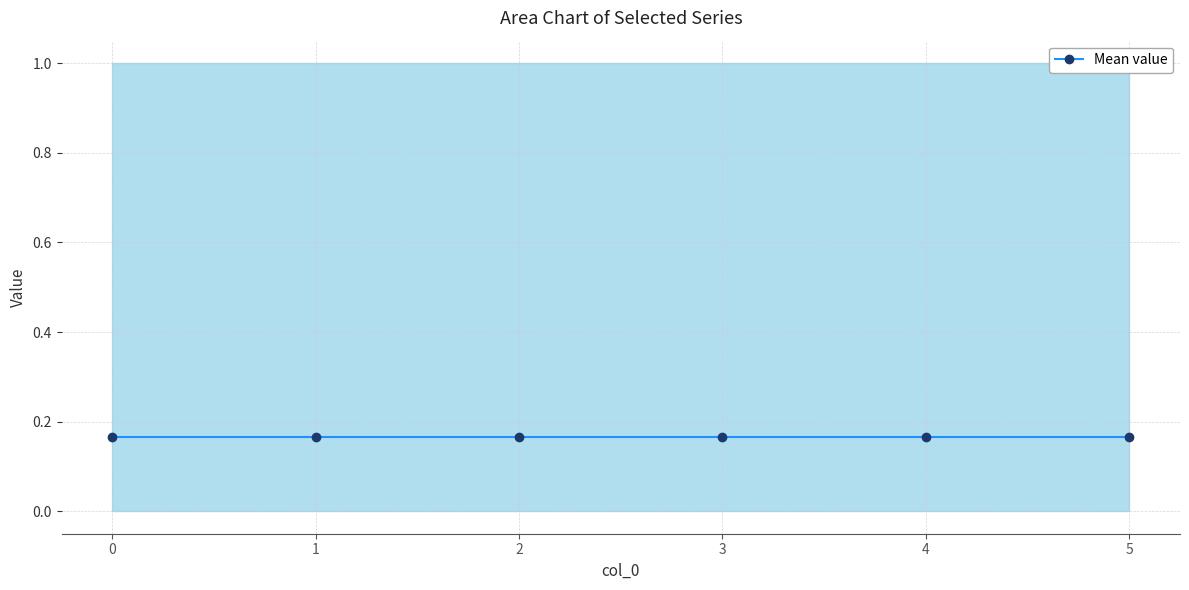

The value of y_exc_a at 4 is 1. True or false?

False